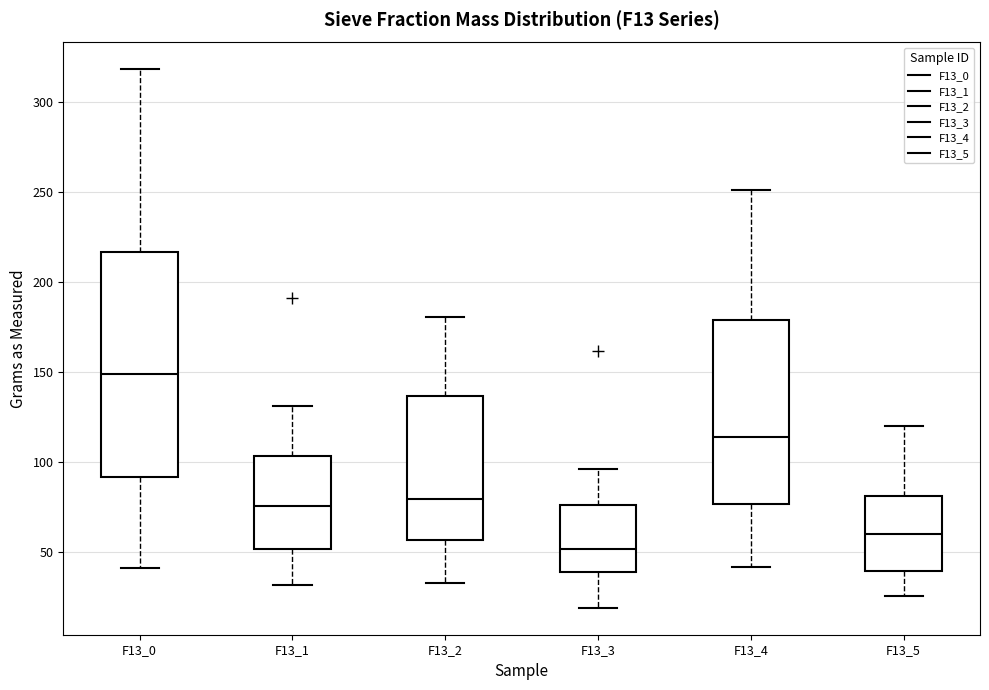

Comparing the boxes themselves (not the whiskers), which one is the tallest?

F13_0